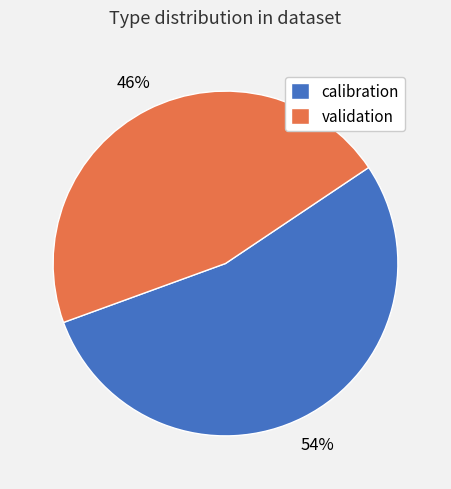

Rank the categories by value from highest to lowest.

calibration, validation